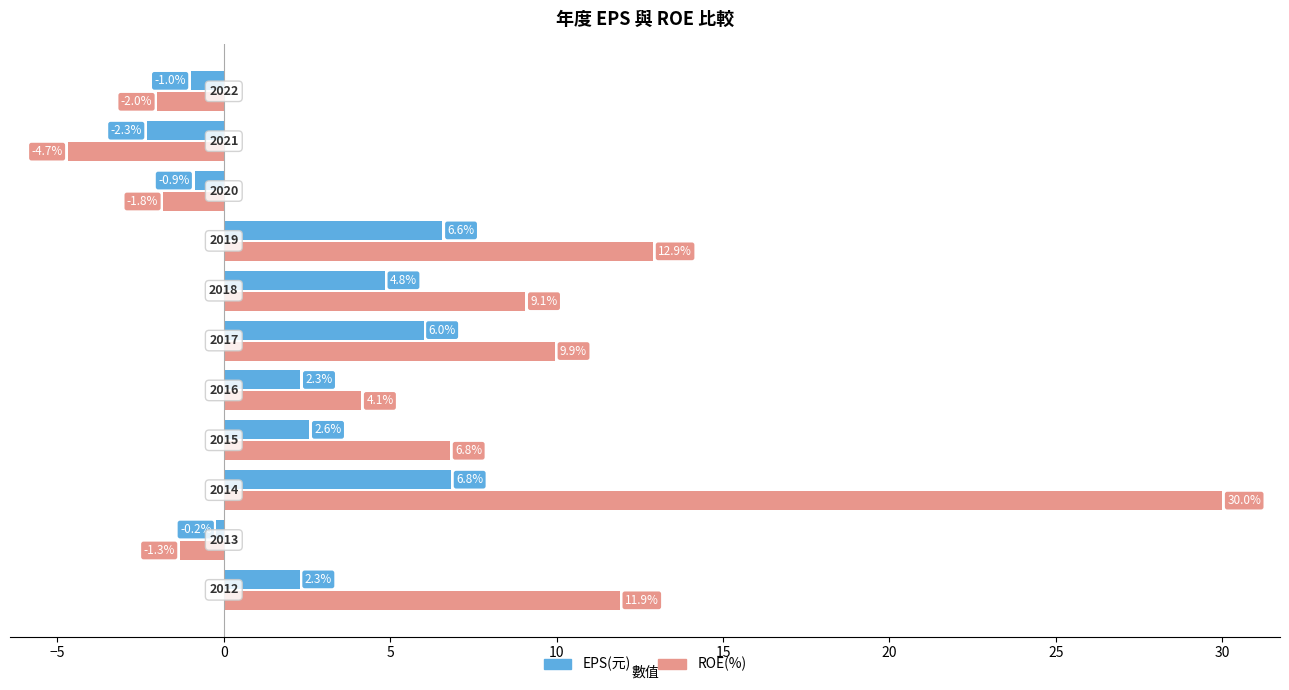

List the series in order of their peak value, highest first.

ROE(%), EPS(元)